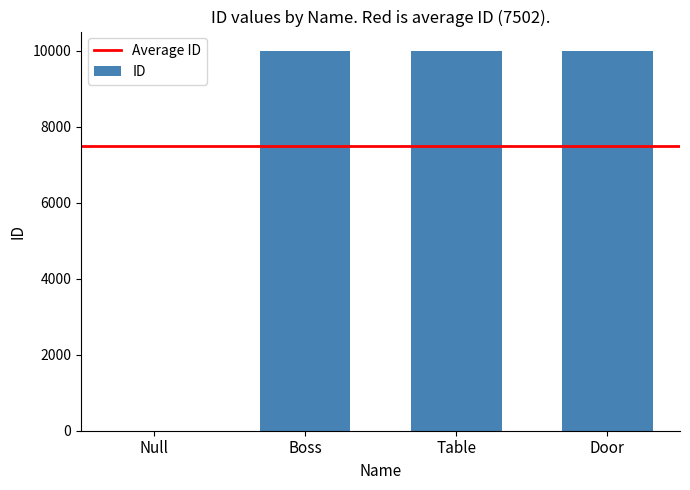

What is the sum of the values at Null and Door?

10003